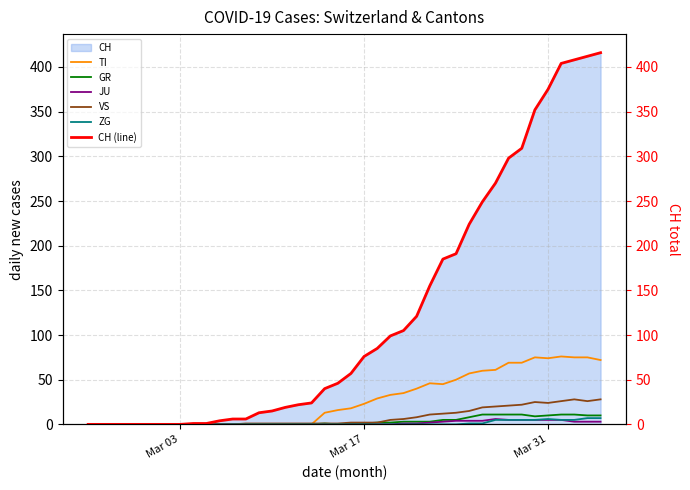

The VS series shows 33 at 30. True or false?

False